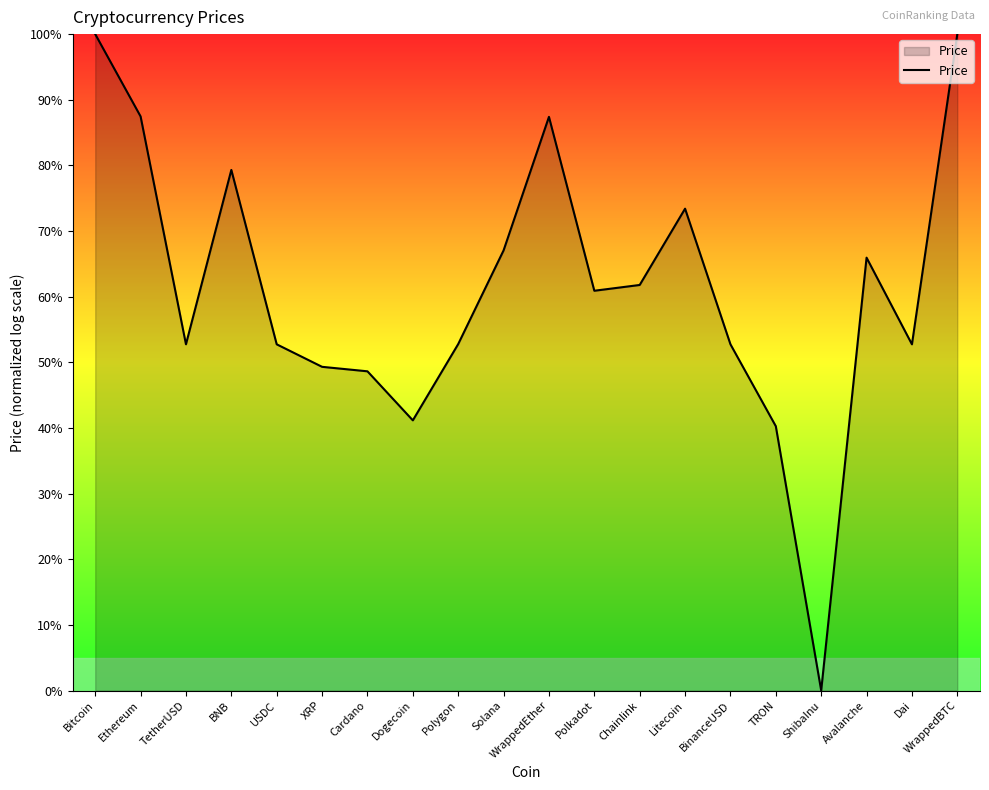

What position from the left is Dogecoin?

8